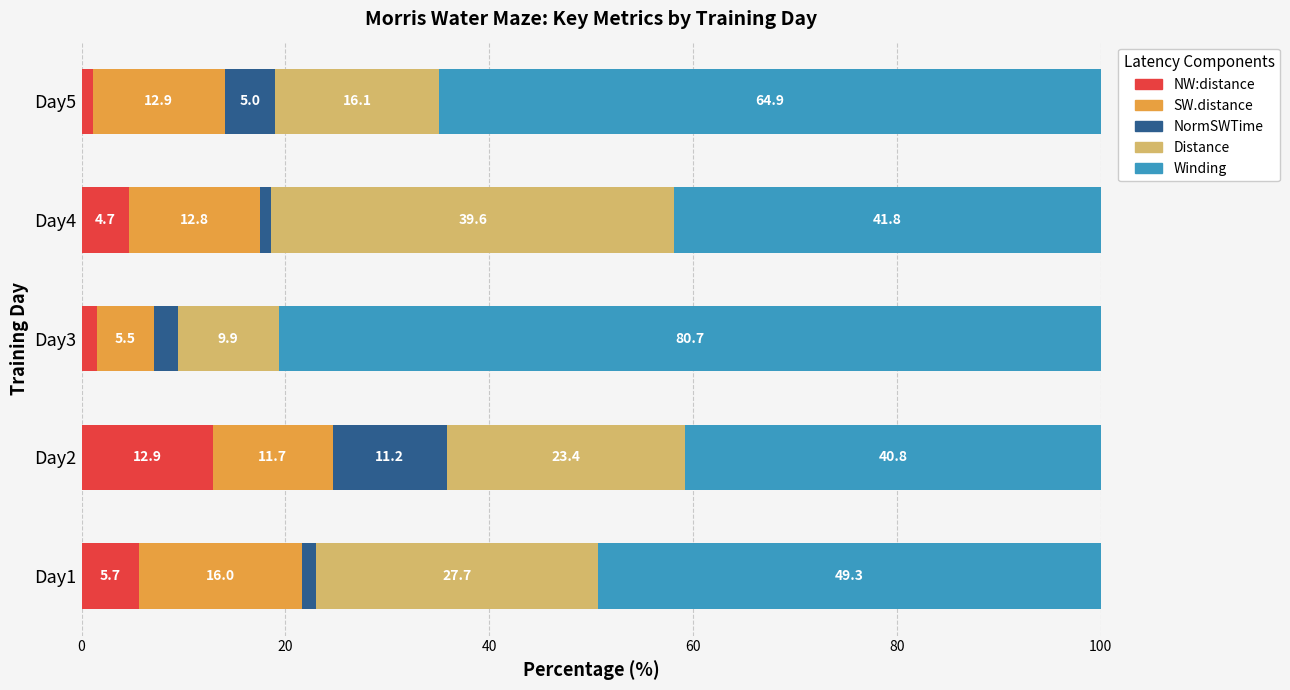

Which category has the highest value in the NW:distance series?

Day2